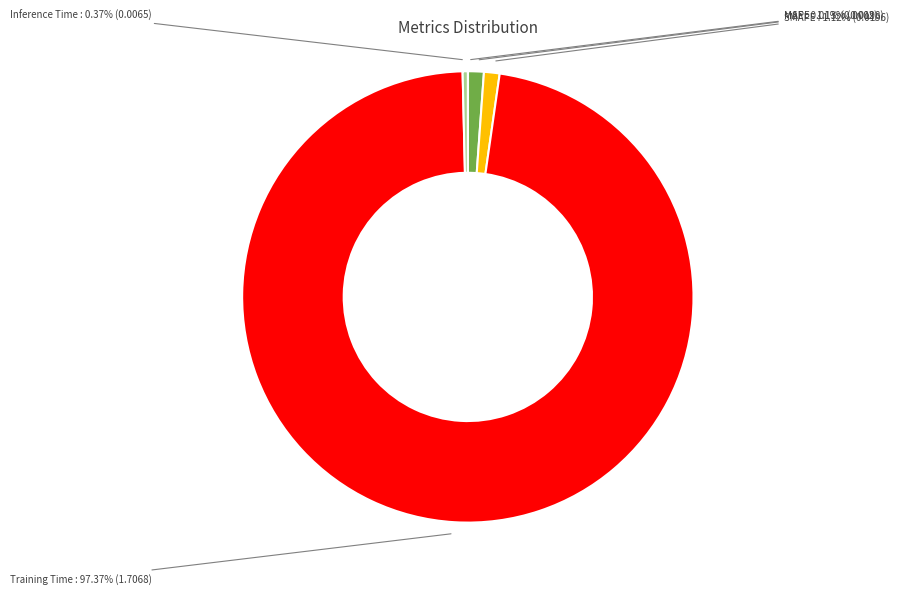

To the nearest percent, what is the difference between the largest and smallest slice percentages?

97%